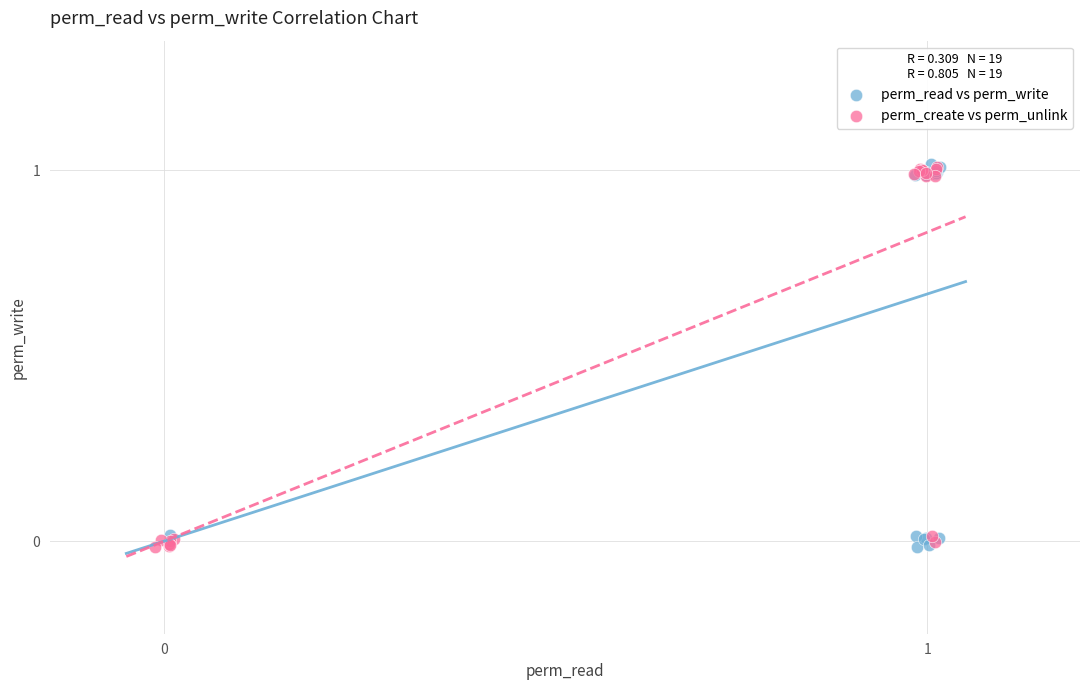

What are all the series names shown in the legend?

perm_read vs perm_write, perm_create vs perm_unlink